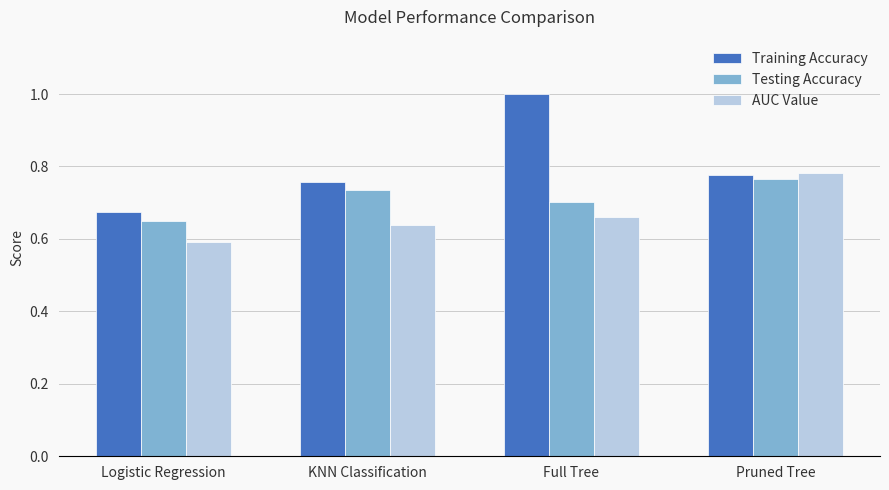

Where is Testing Accuracy nearest to the value 0?

Logistic Regression